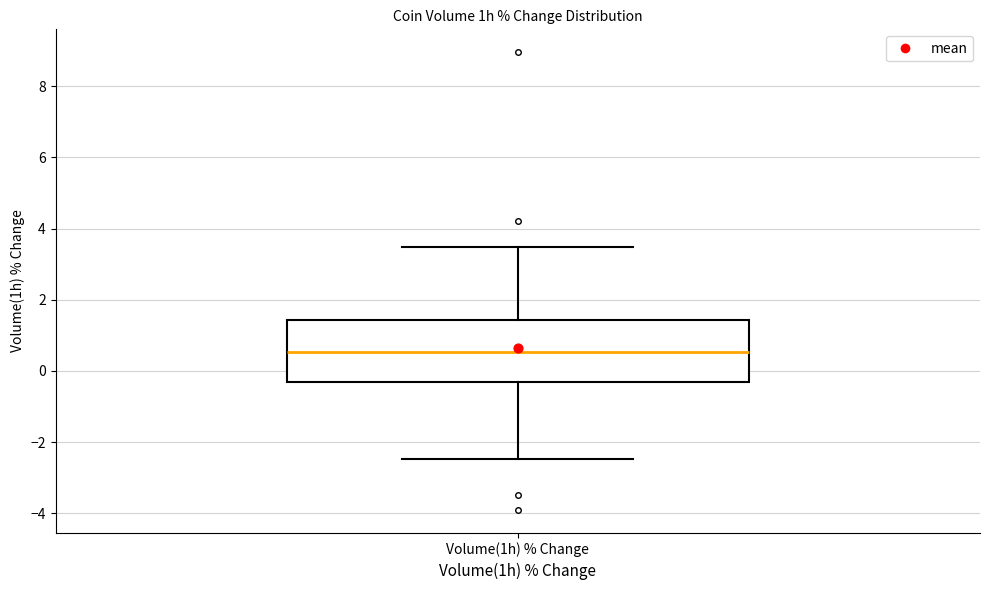

Transcribe this box plot: give where the median line is, the range the box spans, and where the two whiskers end, as read against the y-axis. The values are not printed on the chart, so give them approximately, as read against the axis.

median 0.6, box -0.2 to 1.4, whiskers -2.4 to 3.4